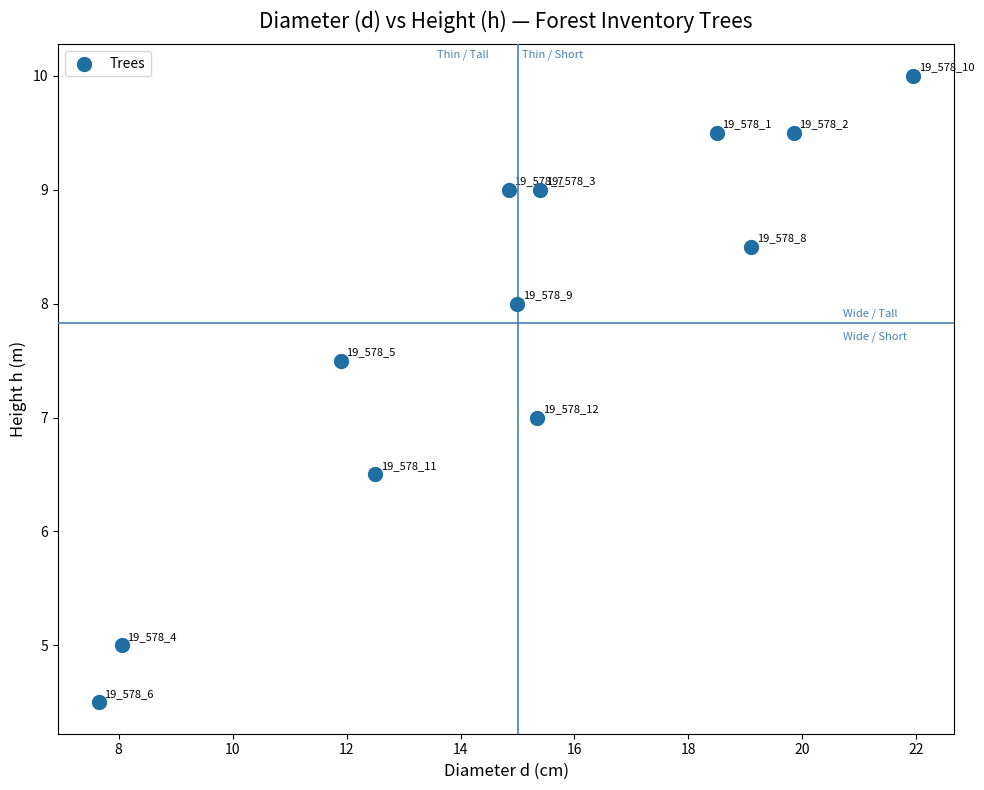

What Y value in the scatter plot is closest to 7?

7.0